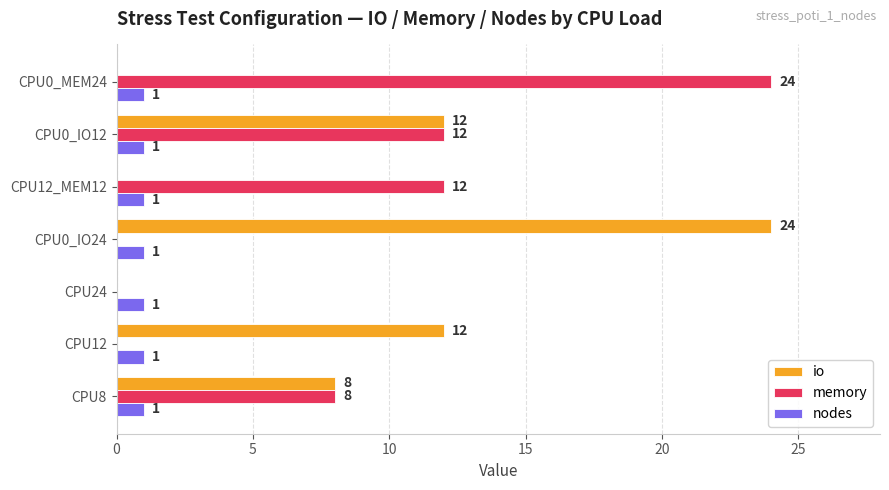

The value of nodes at CPU12_MEM12 is 1. True or false?

True